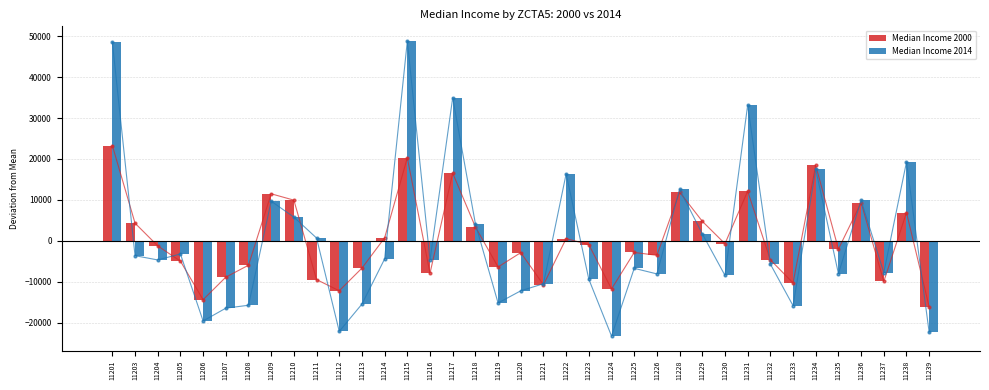

Read the Median Income 2000 value at 11217.

16546.1